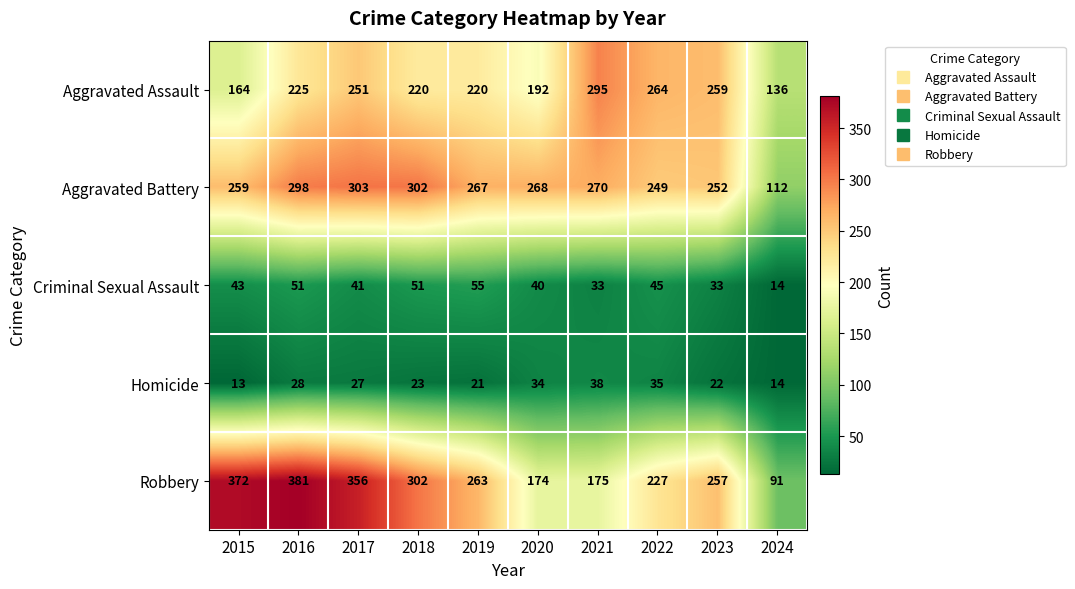

Which category has the highest value across all series?

2016